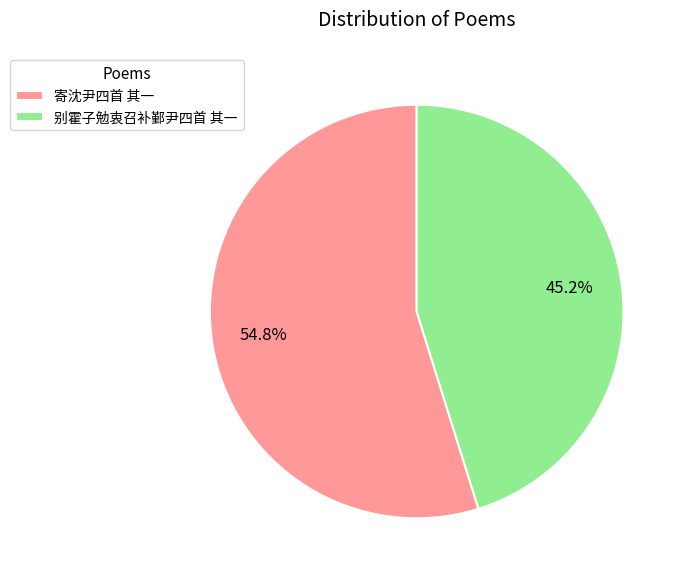

To the nearest percent, what percentage of the pie is 寄沈尹四首 其一?

55%